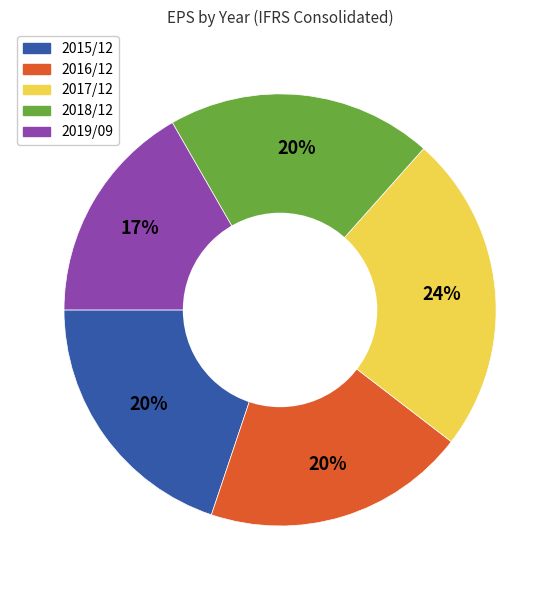

Which slice is the largest?

2017/12